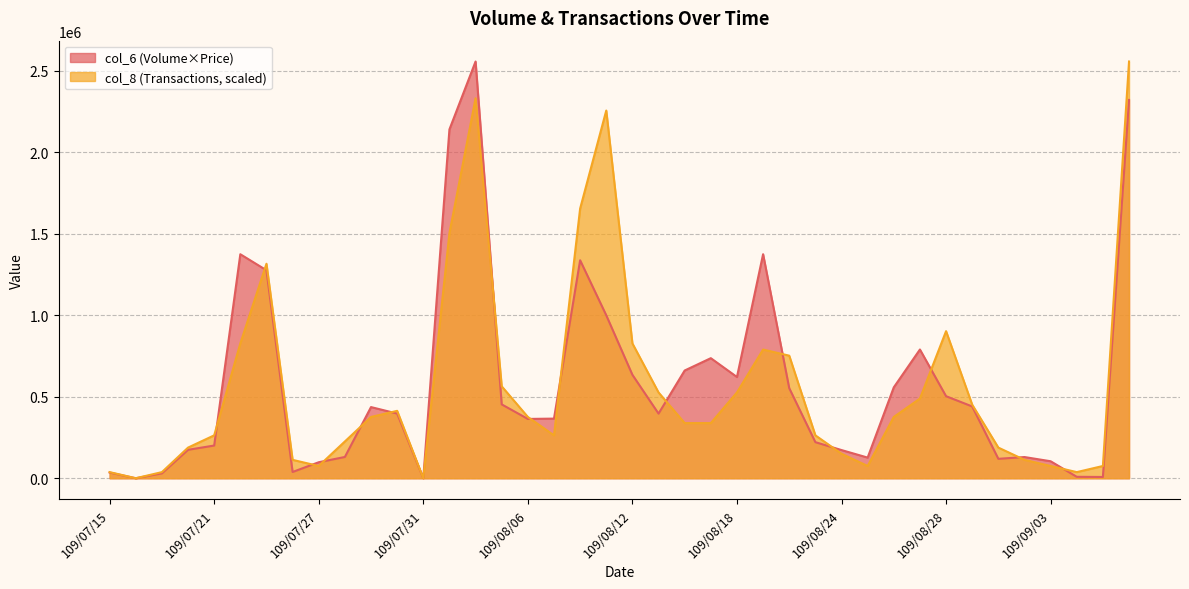

What is the sum of the col_6 values at 109/07/29 and 109/08/05?

890060.0